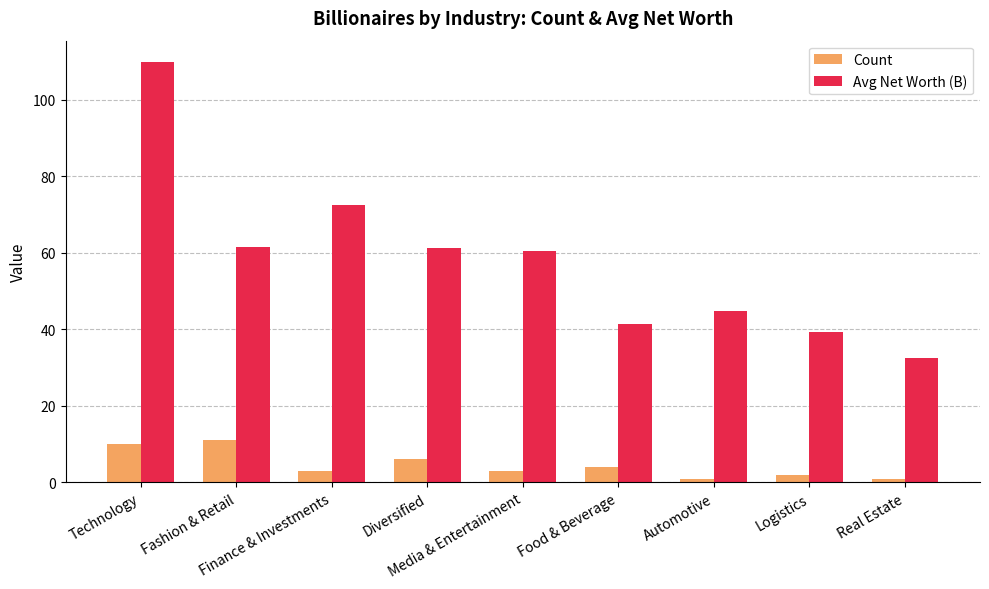

How many data points does each series have?

9